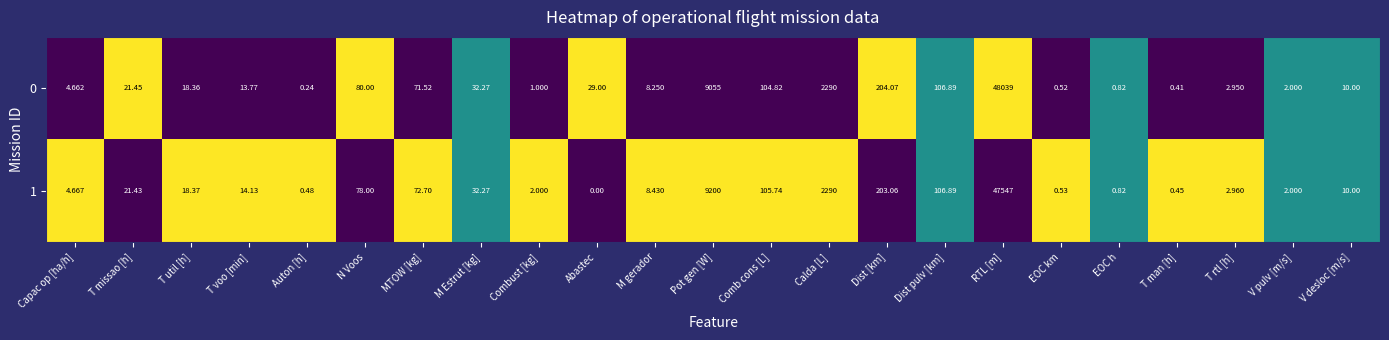

Is the value of 1 at Auton [h] greater than the value of 0 at Dist pulv [km]?

No